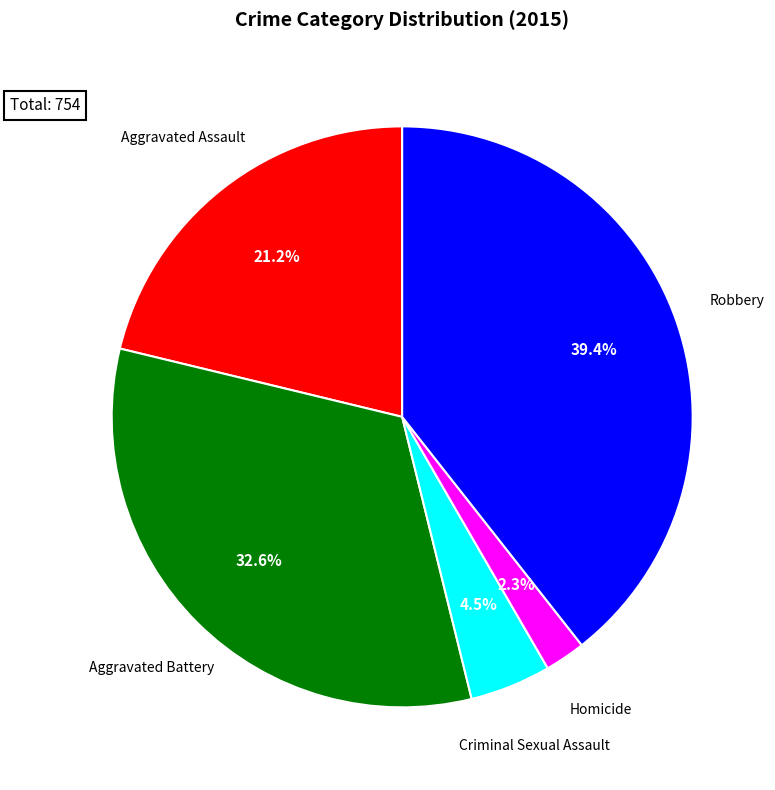

Is there a majority slice in this chart?

No